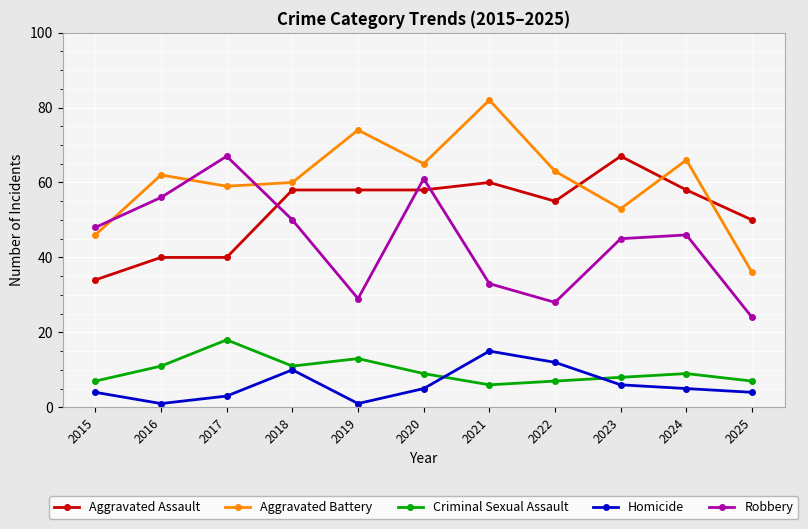

True or false: Criminal Sexual Assault has a value of 9 at 2020.

True